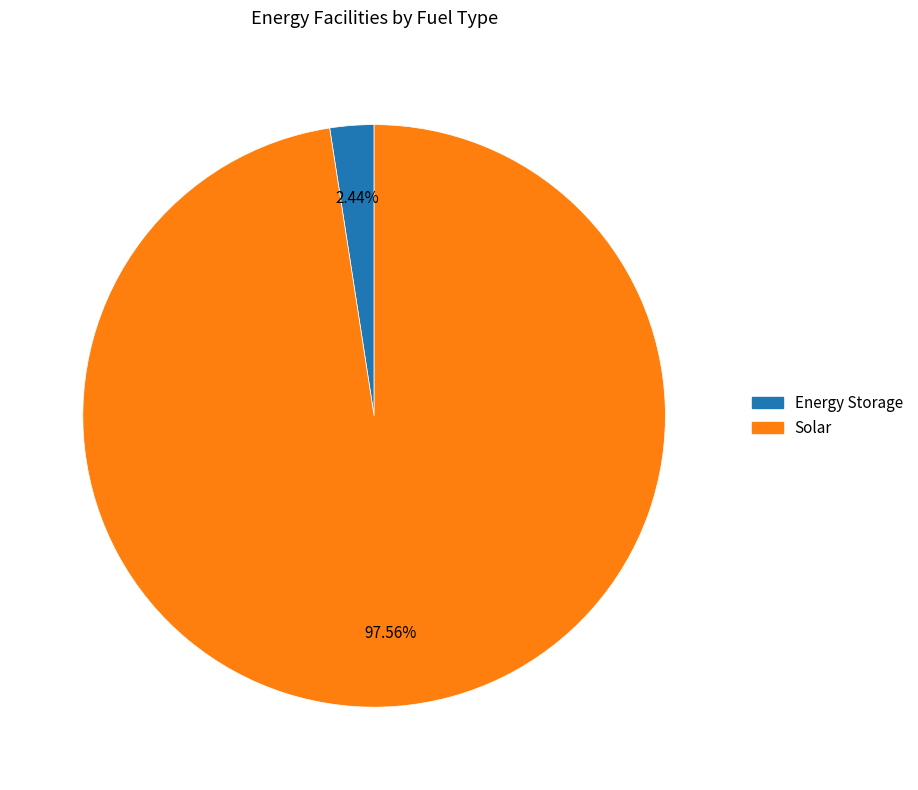

Is there a majority slice in this chart?

Yes